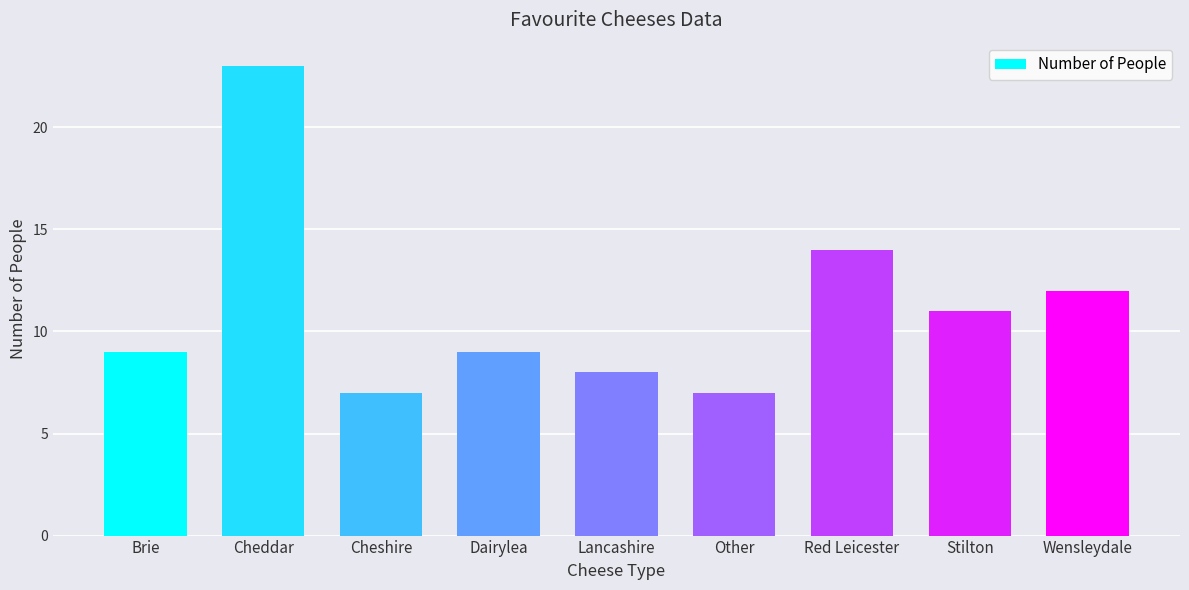

Reading left to right, list all the values displayed in this chart.

Brie=9	Cheddar=23	Cheshire=7	Dairylea=9	Lancashire=8	Other=7	Red Leicester=14	Stilton=11	Wensleydale=12